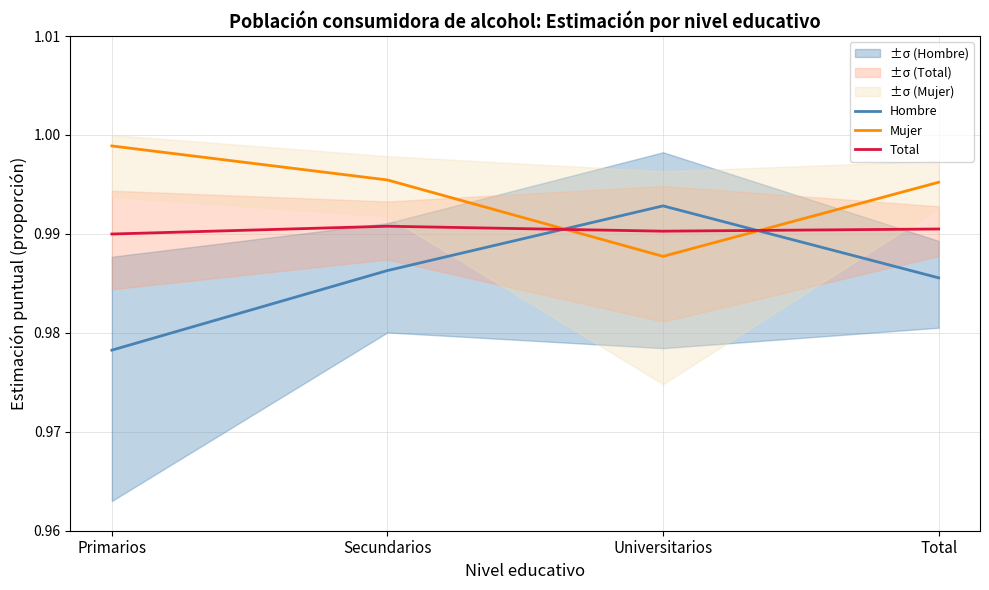

What is the label of the 4th point from the left?

Total